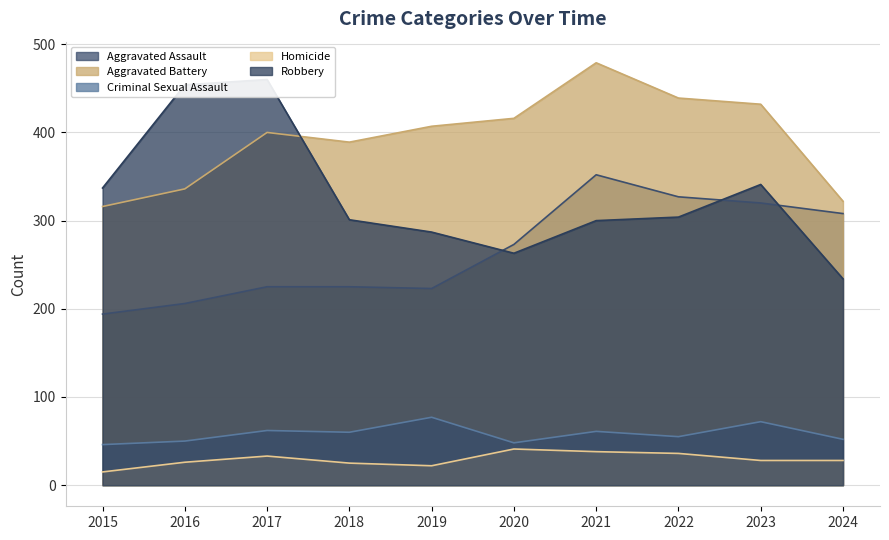

What is the total value across all series at 2022?

1161